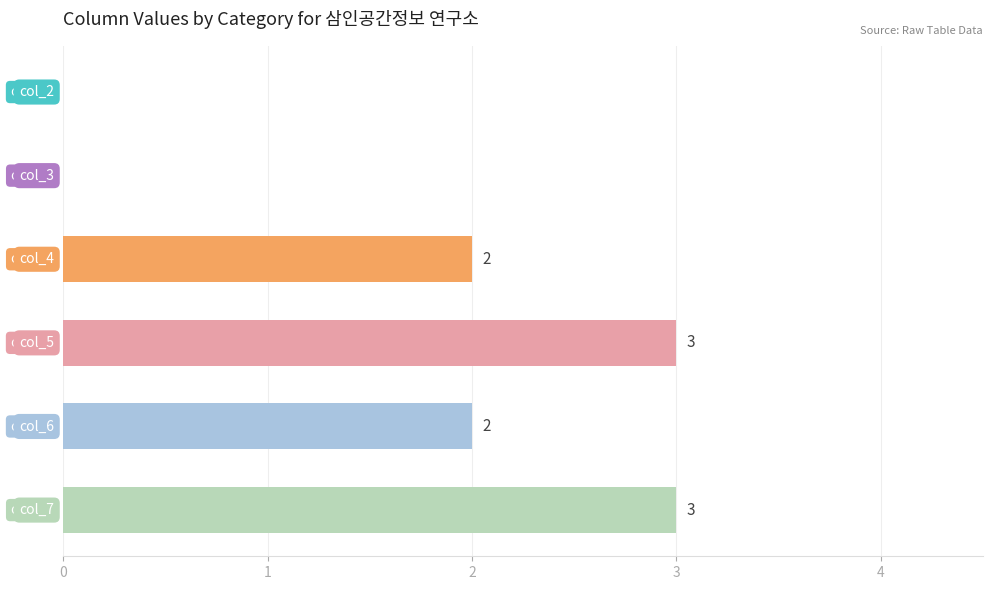

What is the sum of all values?

10